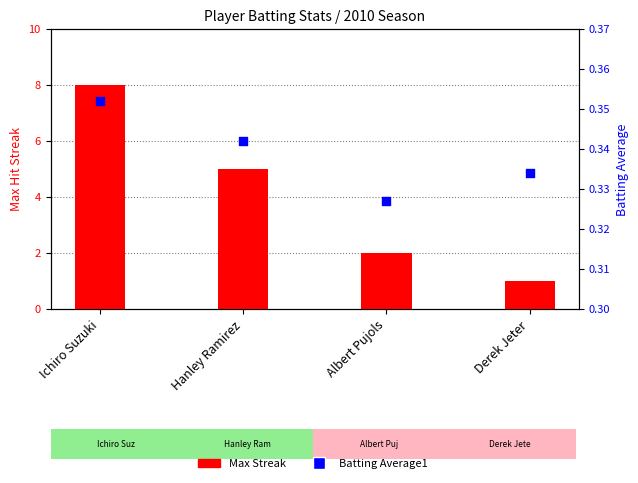

What is the total value across all series at Derek Jeter?

1.3